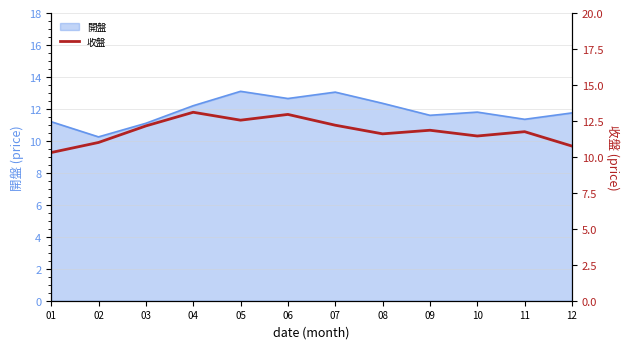

What is the sum of all values?

141.7